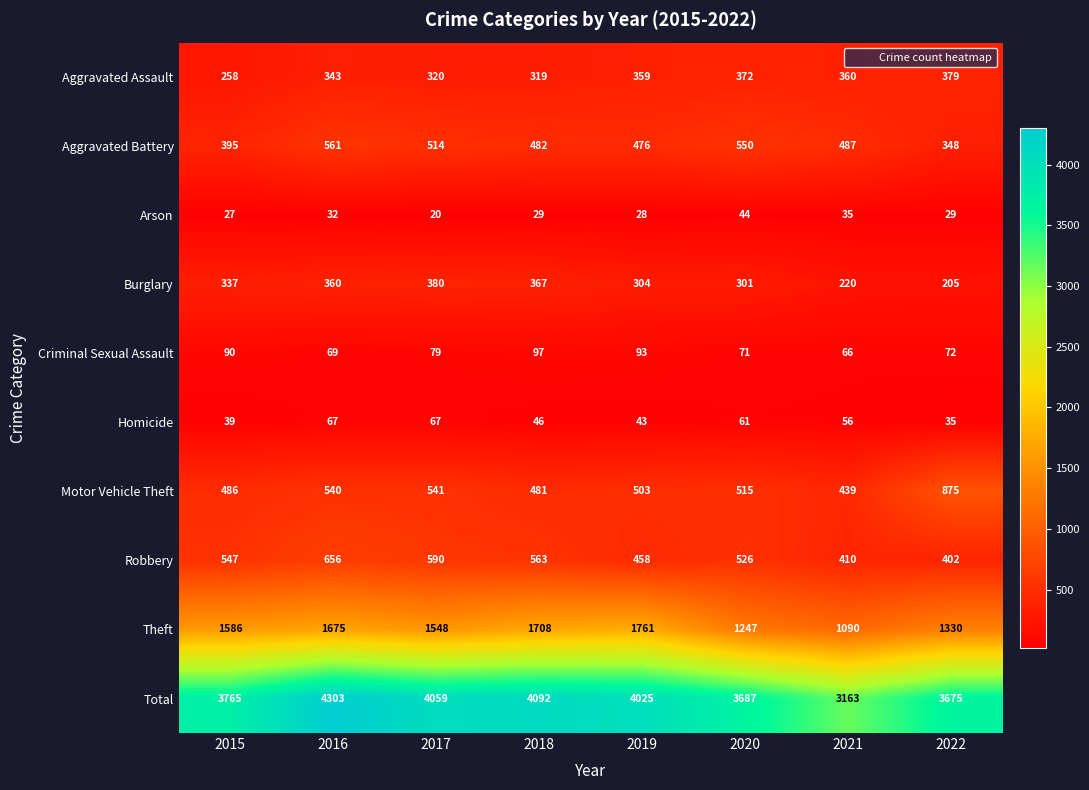

Rank the series at 2021 from lowest to highest value.

Arson, Homicide, Criminal Sexual Assault, Burglary, Aggravated Assault, Robbery, Motor Vehicle Theft, Aggravated Battery, Theft, Total